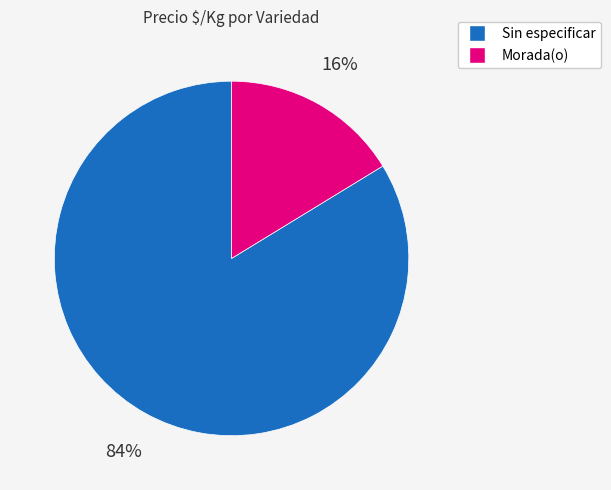

True or false: Morada(o) accounts for 16% of the total.

True